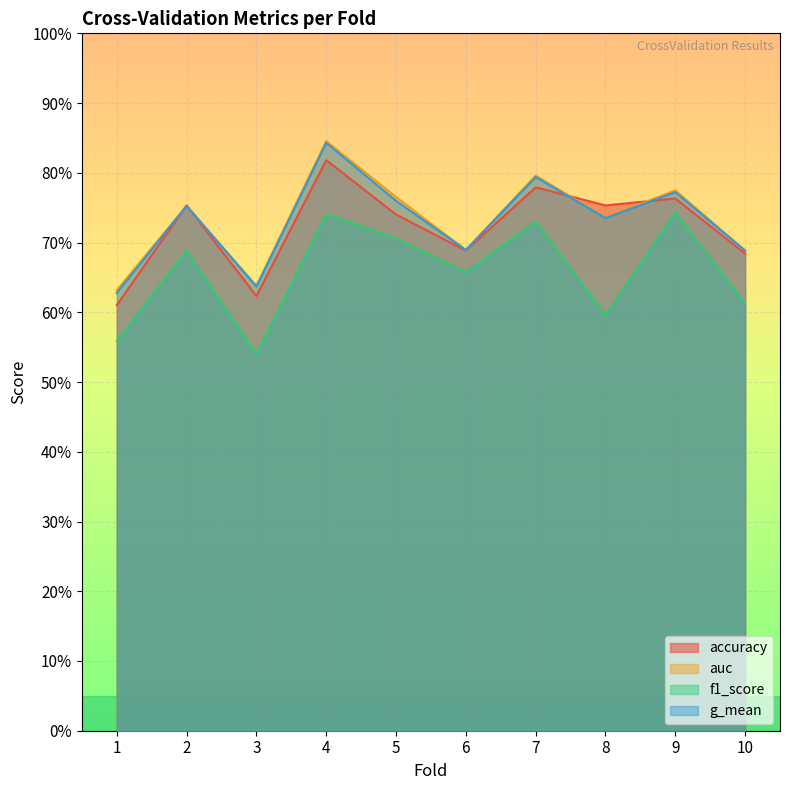

Reading left to right, extract all data points from this chart.

accuracy: 1=0.6	2=0.8	3=0.6	4=0.8	5=0.7	6=0.7	7=0.8	8=0.8	9=0.8	10=0.7
auc: 1=0.6	2=0.8	3=0.6	4=0.8	5=0.8	6=0.7	7=0.8	8=0.7	9=0.8	10=0.7
f1_score: 1=0.6	2=0.7	3=0.5	4=0.7	5=0.7	6=0.7	7=0.7	8=0.6	9=0.7	10=0.6
g_mean: 1=0.6	2=0.8	3=0.6	4=0.8	5=0.8	6=0.7	7=0.8	8=0.7	9=0.8	10=0.7